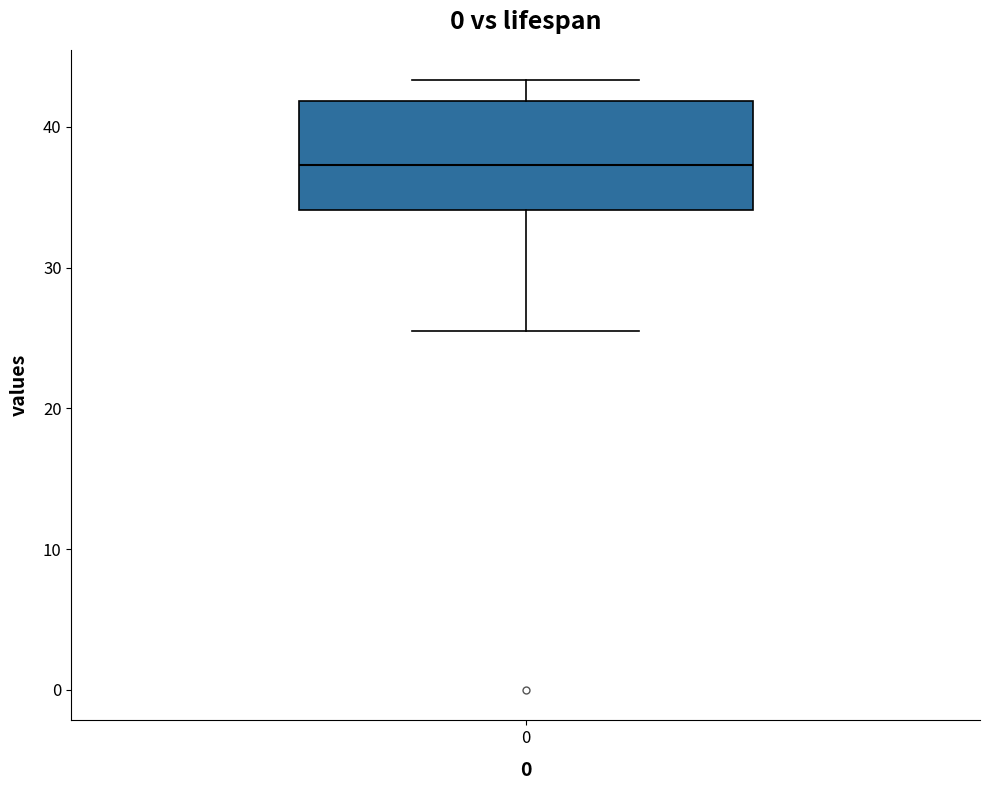

Read this box plot against the y-axis: the position of the median line, the range covered by the box, and the ends of both whiskers. The values are not printed on the chart, so give them approximately, as read against the axis.

median 37, box 34 to 42, whiskers 25 to 43